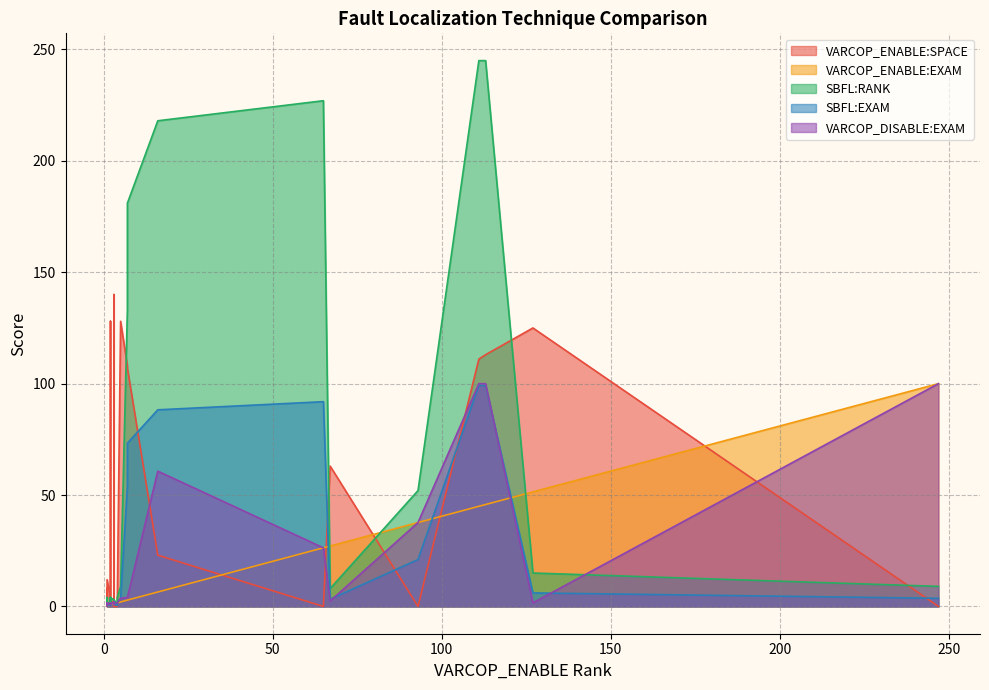

What is the value of the SBFL:EXAM point at the 20th from the left?

73.3